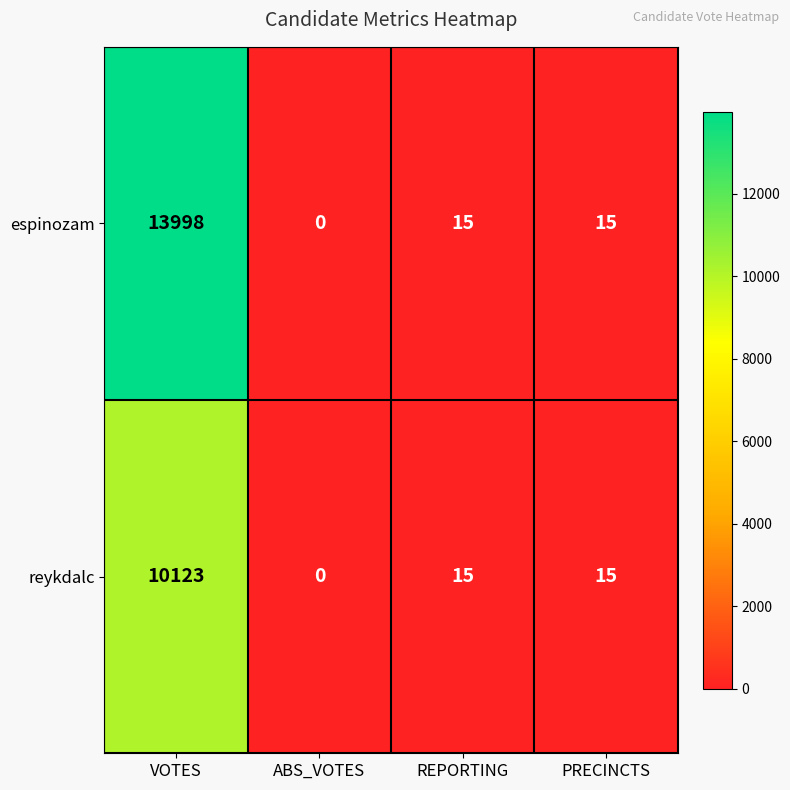

The reykdalc series shows 23 at PRECINCTS. True or false?

False